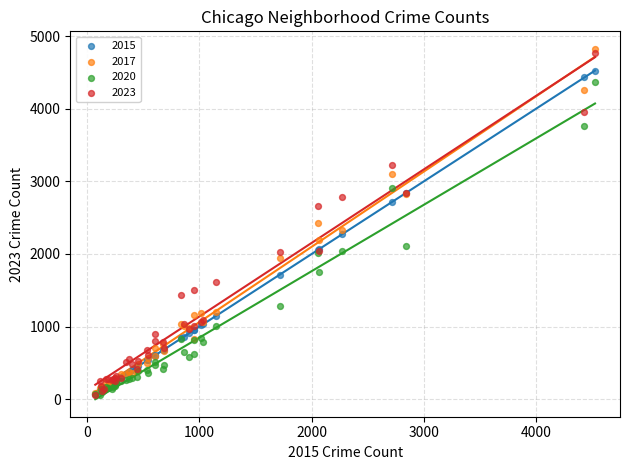

What are all the series names shown in the legend?

2015, 2017, 2020, 2023